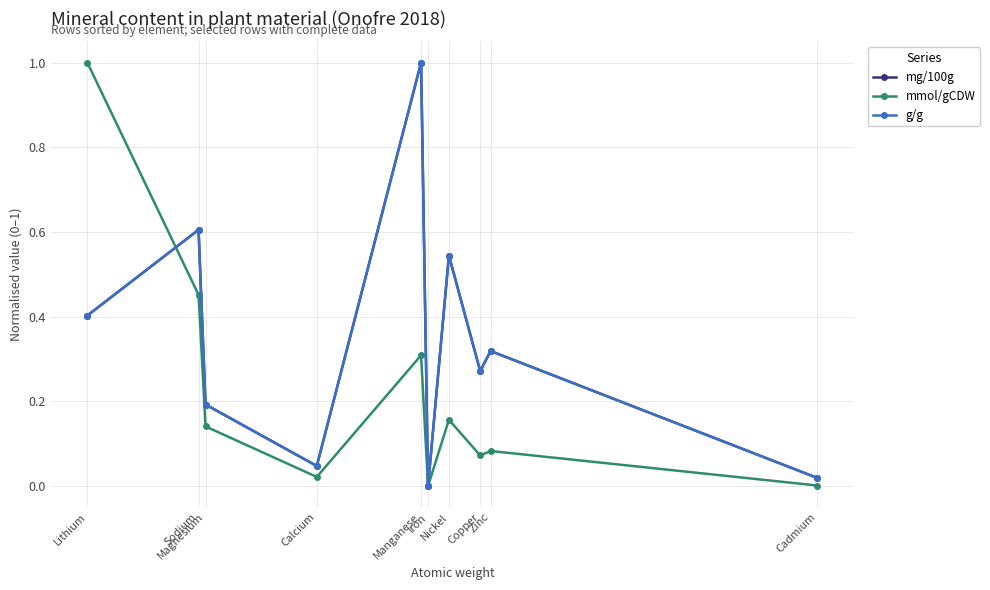

Which series has the largest total across all categories?

mg/100g